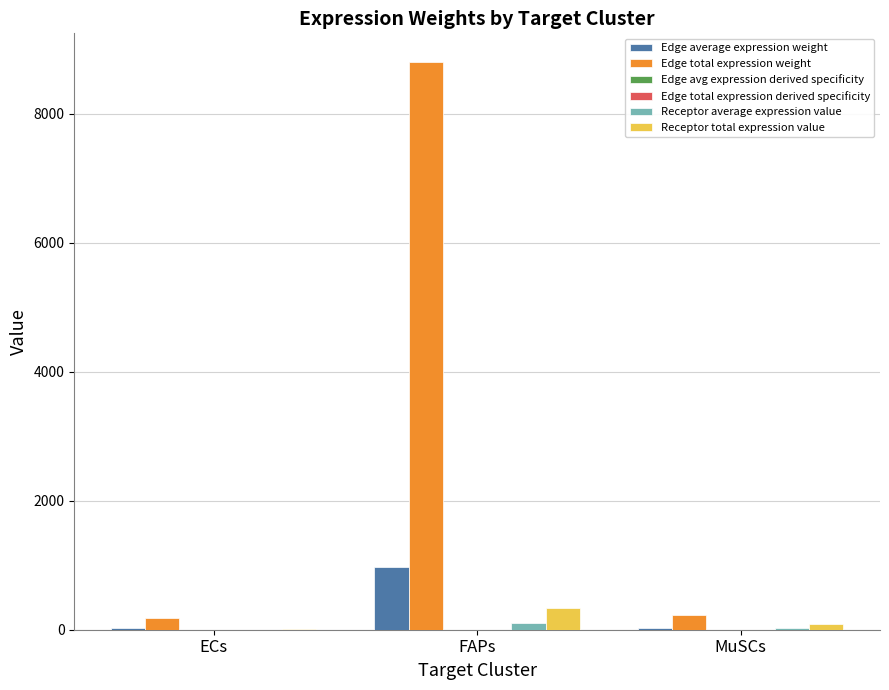

True or false: Edge total expression weight has a value of 12923.4 at FAPs.

False